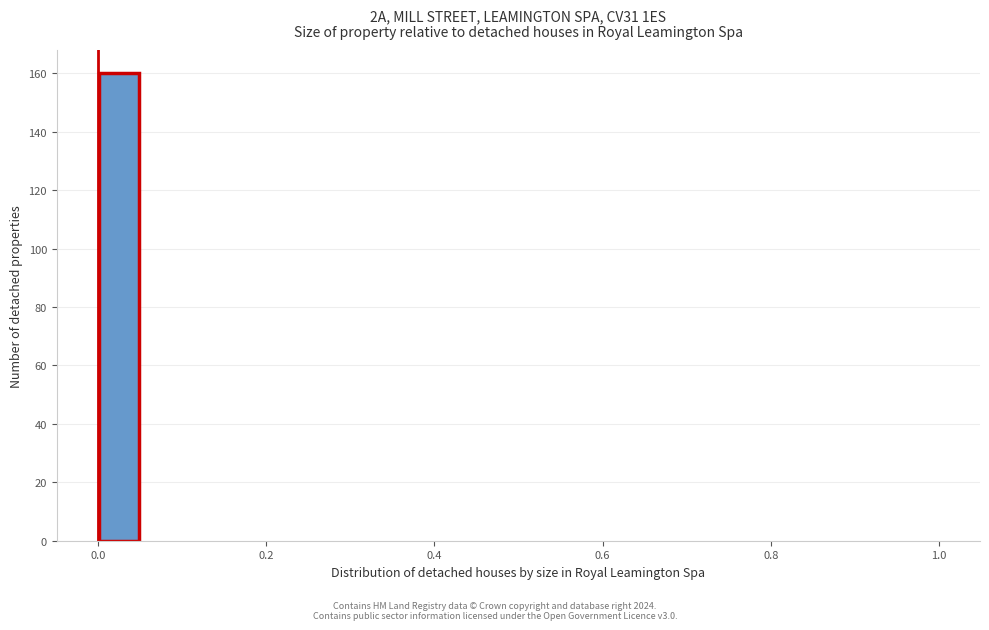

Read against the x-axis, roughly where is the centre of the tallest bar?

0.02